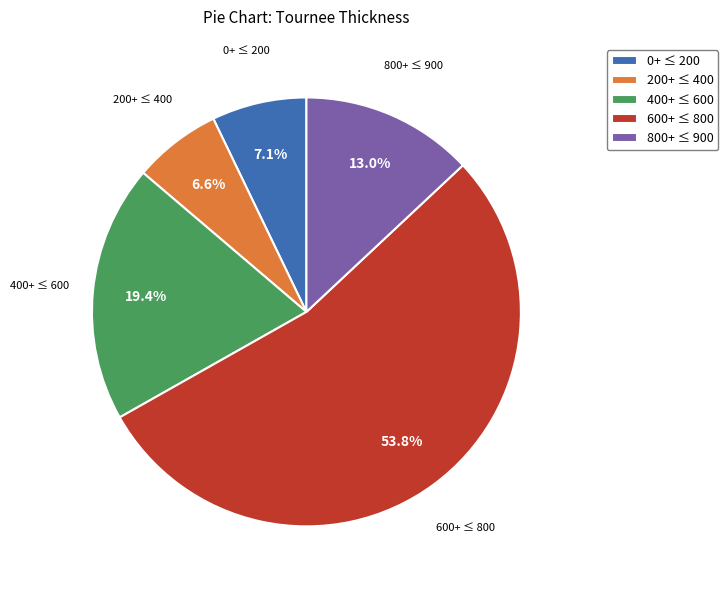

What is the ratio of the value at 600+ ≤ 800 to the value at 400+ ≤ 600?

2.8